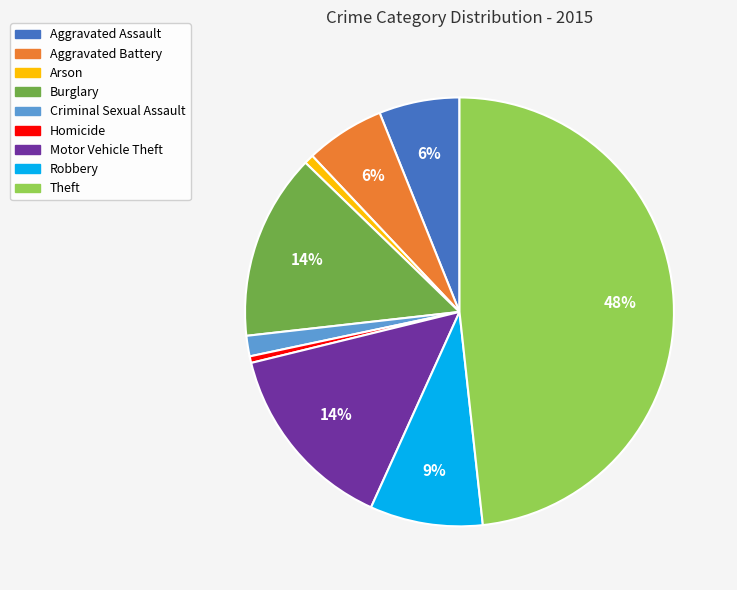

Which has a higher value, Criminal Sexual Assault or Aggravated Assault?

Aggravated Assault